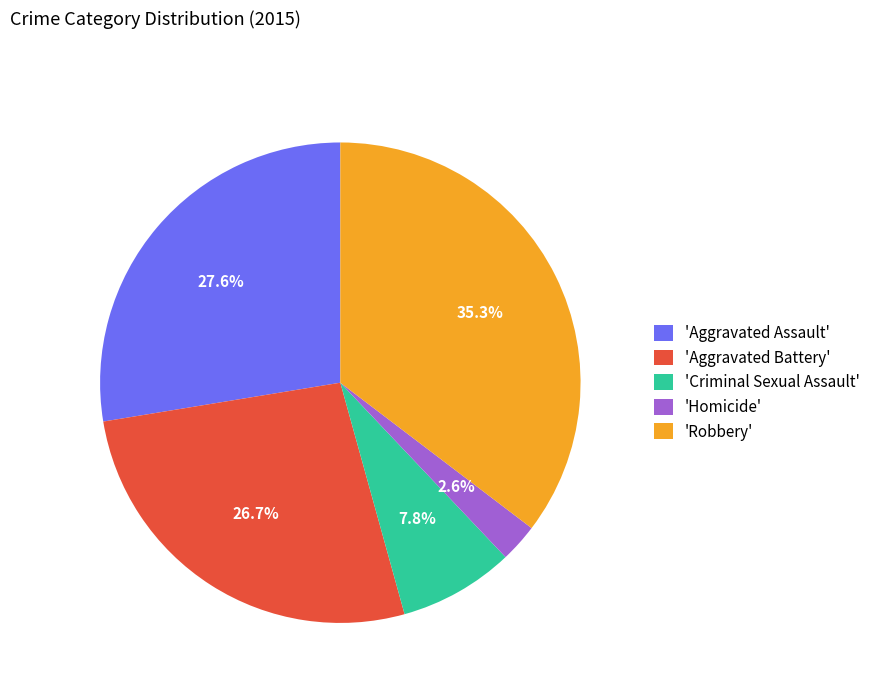

What is the ratio of the value at 'Aggravated Assault' to the value at 'Robbery'?

0.8